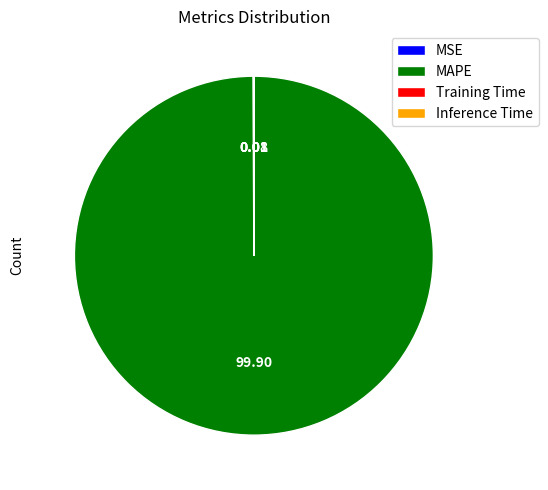

What is the largest slice in the pie chart?

MAPE